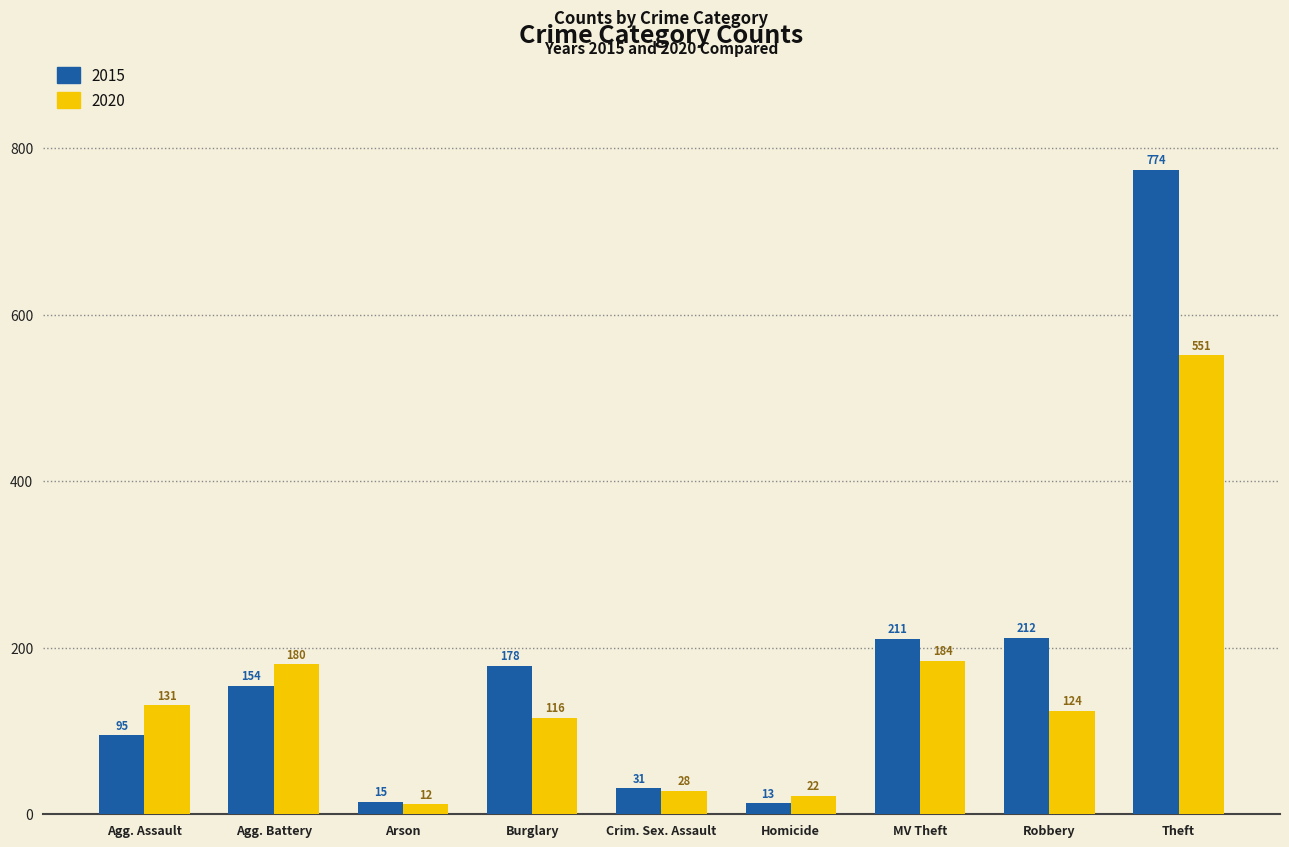

True or false: 2015 has a value of 15 at Arson.

True